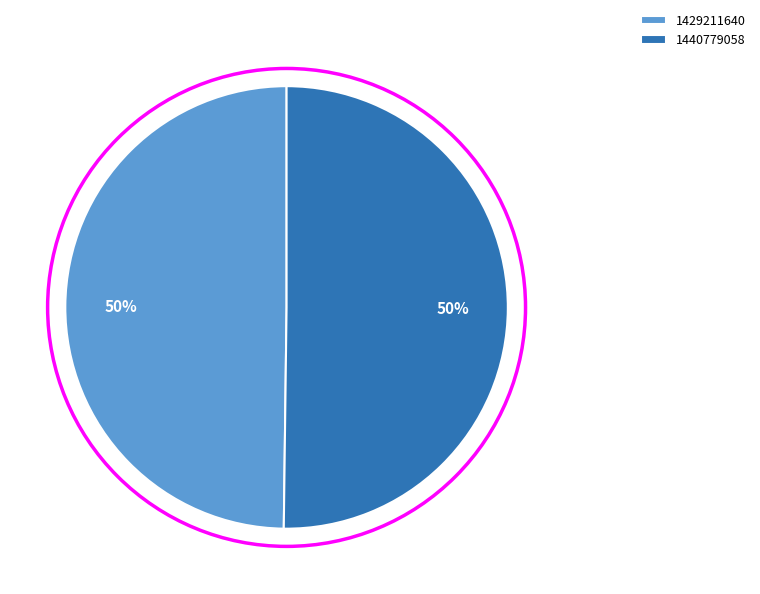

Approximately how many times larger is the value at 1440779058 compared to 1429211640?

1.0